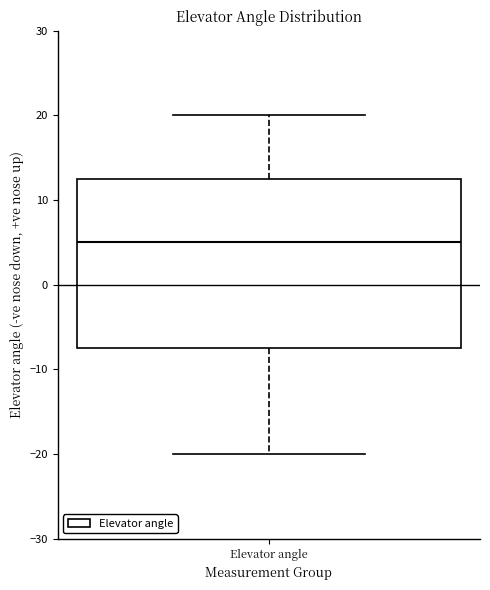

Where does the upper whisker of the box for Elevator angle end on the y-axis? The values are not printed on the chart, so give them approximately, as read against the axis.

20